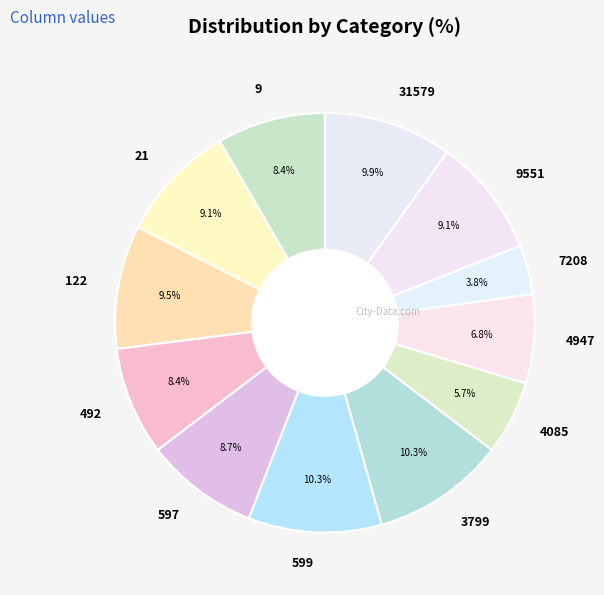

The 4947 slice represents 7% of the pie. True or false?

True